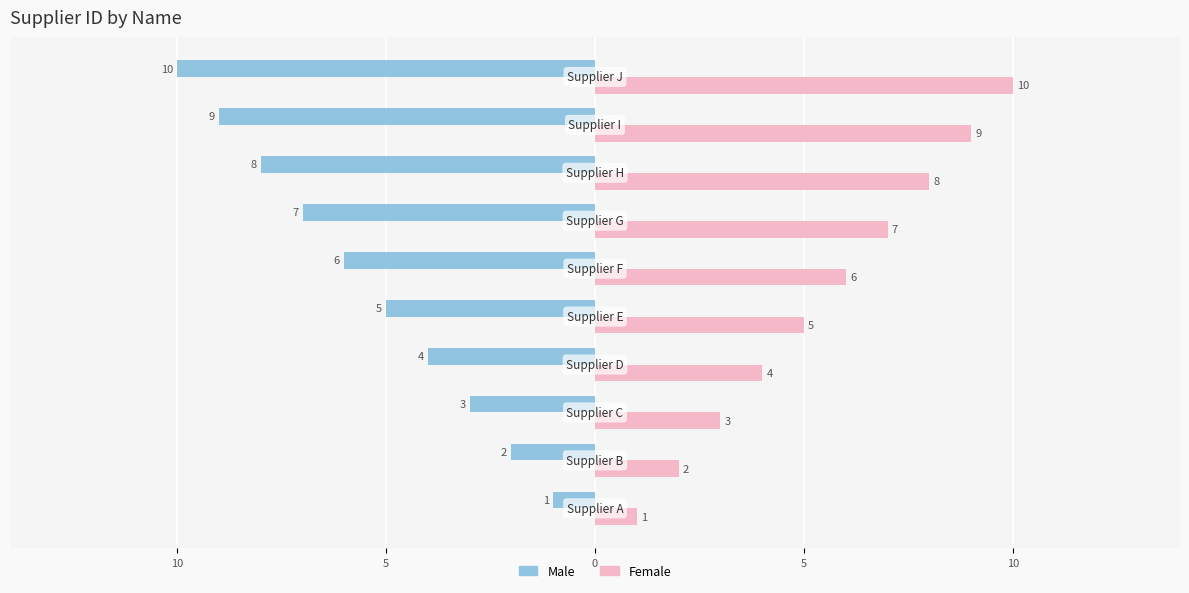

What are all the series names shown in the legend?

Male, Female